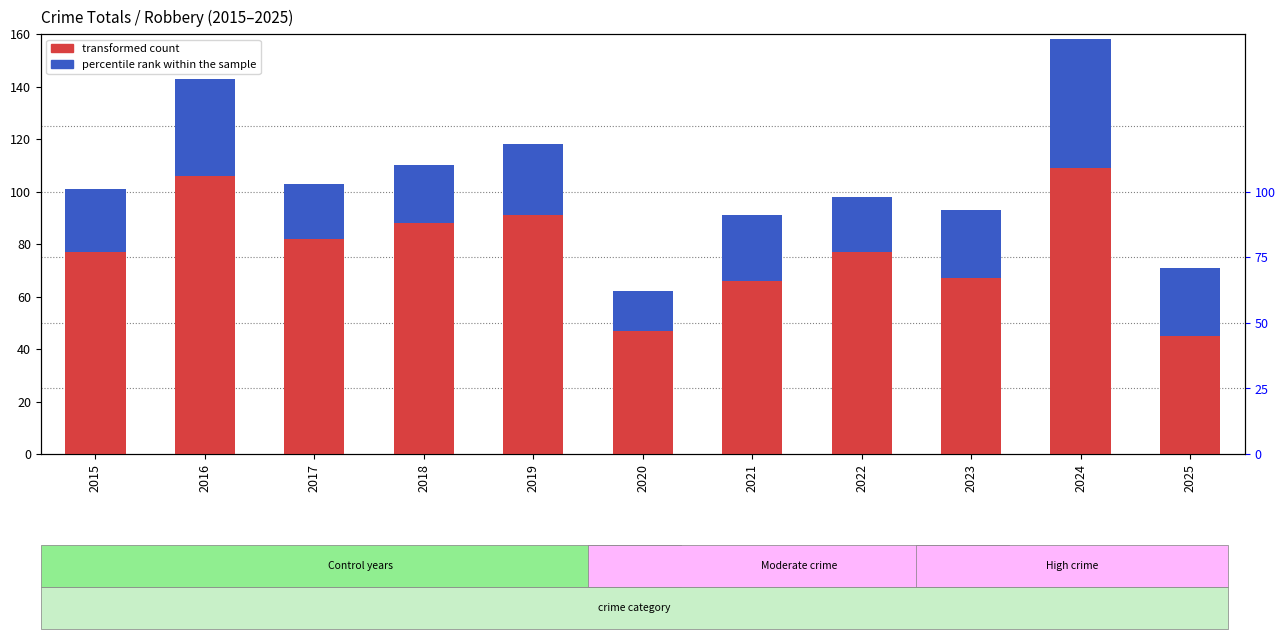

What are all the series names shown in the legend?

transformed count, percentile rank within the sample